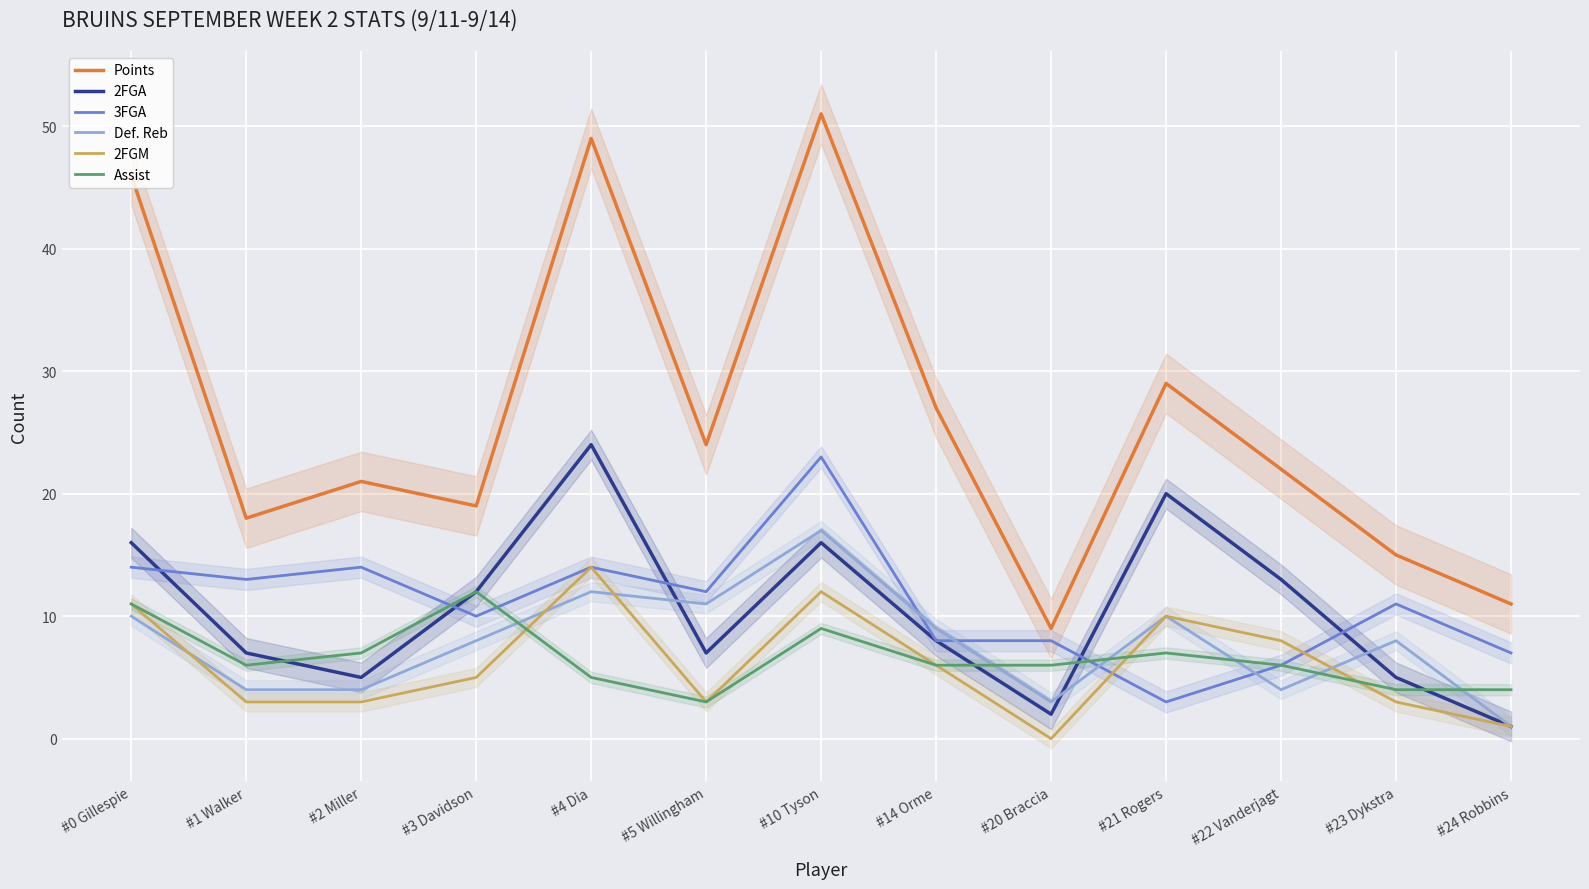

Reading left to right, extract all data points from this chart.

Points: #0 Gillespie=46	#1 Walker=18	#2 Miller=21	#3 Davidson=19	#4 Dia=49	#5 Willingham=24	#10 Tyson=51	#14 Orme=27	#20 Braccia=9	#21 Rogers=29	#22 Vanderjagt=22	#23 Dykstra=15	#24 Robbins=11
2FGA: #0 Gillespie=16	#1 Walker=7	#2 Miller=5	#3 Davidson=12	#4 Dia=24	#5 Willingham=7	#10 Tyson=16	#14 Orme=8	#20 Braccia=2	#21 Rogers=20	#22 Vanderjagt=13	#23 Dykstra=5	#24 Robbins=1
3FGA: #0 Gillespie=14	#1 Walker=13	#2 Miller=14	#3 Davidson=10	#4 Dia=14	#5 Willingham=12	#10 Tyson=23	#14 Orme=8	#20 Braccia=8	#21 Rogers=3	#22 Vanderjagt=6	#23 Dykstra=11	#24 Robbins=7
Def. Reb: #0 Gillespie=10	#1 Walker=4	#2 Miller=4	#3 Davidson=8	#4 Dia=12	#5 Willingham=11	#10 Tyson=17	#14 Orme=9	#20 Braccia=3	#21 Rogers=10	#22 Vanderjagt=4	#23 Dykstra=8	#24 Robbins=1
2FGM: #0 Gillespie=11	#1 Walker=3	#2 Miller=3	#3 Davidson=5	#4 Dia=14	#5 Willingham=3	#10 Tyson=12	#14 Orme=6	#20 Braccia=0	#21 Rogers=10	#22 Vanderjagt=8	#23 Dykstra=3	#24 Robbins=1
Assist: #0 Gillespie=11	#1 Walker=6	#2 Miller=7	#3 Davidson=12	#4 Dia=5	#5 Willingham=3	#10 Tyson=9	#14 Orme=6	#20 Braccia=6	#21 Rogers=7	#22 Vanderjagt=6	#23 Dykstra=4	#24 Robbins=4